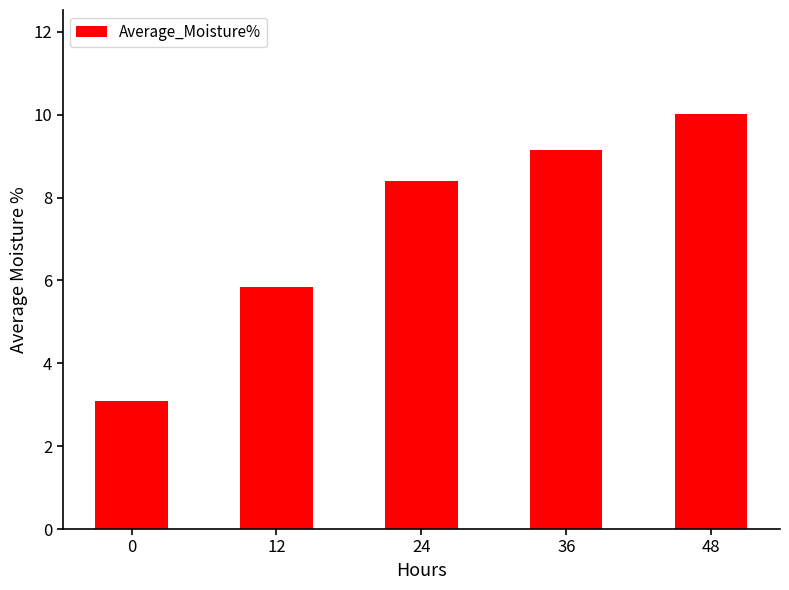

True or false: the data shows 1.9 at 36.

False